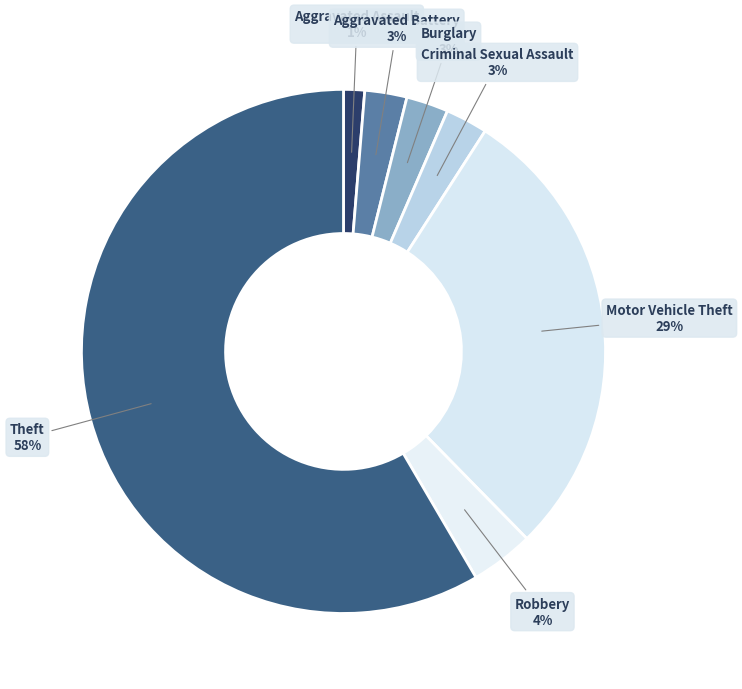

The Motor Vehicle Theft slice represents 22% of the pie. True or false?

False